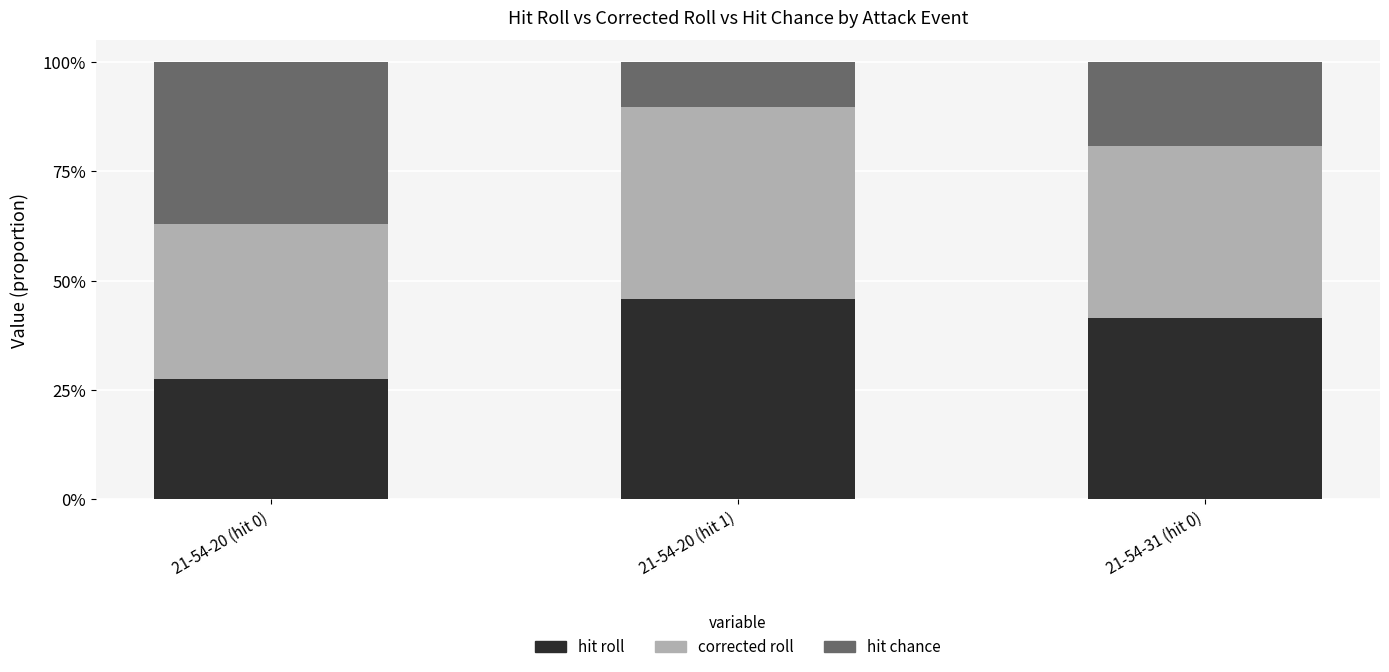

What is the label of the 3rd bar from the left?

21-54-31 (hit 0)